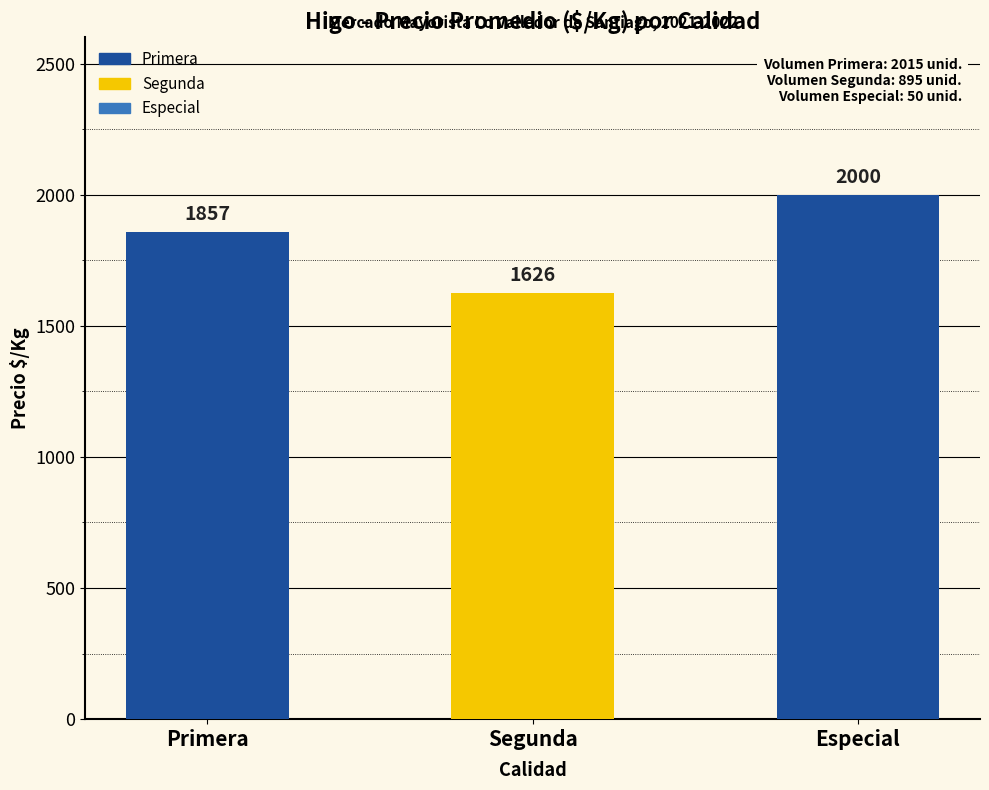

Read the value at Especial.

2000